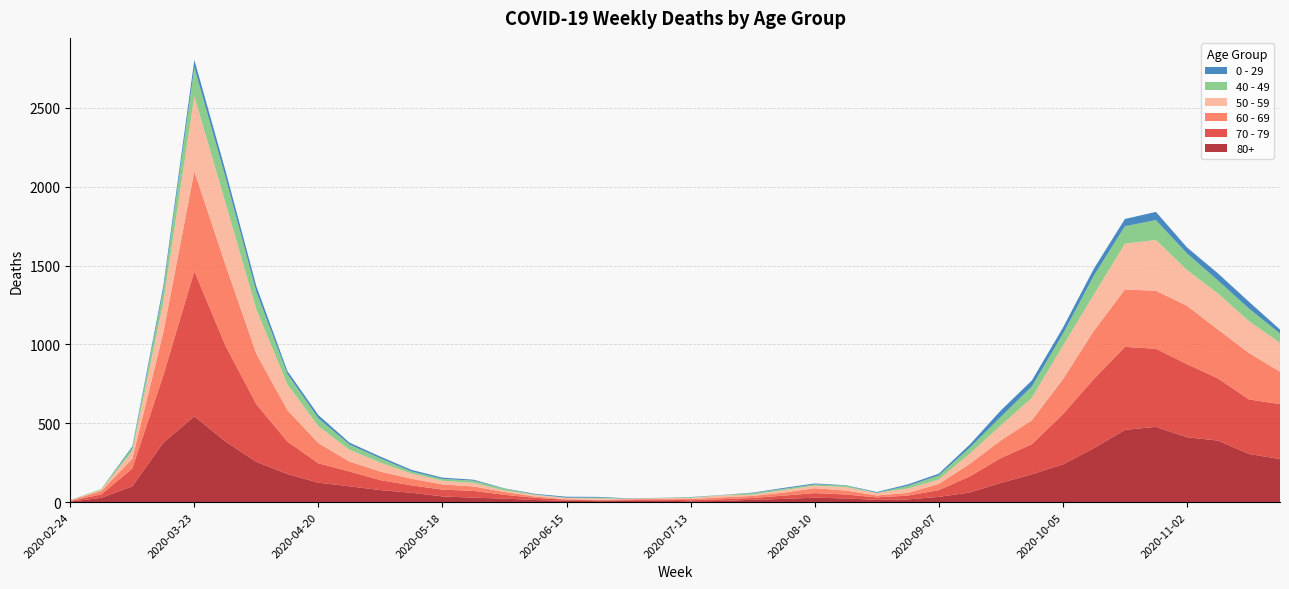

Reading left to right, list all the values displayed in this chart.

80+: 2020-02-24=3	2020-03-02=27	2020-03-09=100	2020-03-16=377	2020-03-23=544	2020-03-30=385	2020-04-06=255	2020-04-13=178	2020-04-20=123	2020-04-27=100	2020-05-04=76	2020-05-11=59	2020-05-18=36	2020-05-25=28	2020-06-01=22	2020-06-08=13	2020-06-15=9	2020-06-22=6	2020-06-29=7	2020-07-06=9	2020-07-13=5	2020-07-20=7	2020-07-27=15	2020-08-03=20	2020-08-10=28	2020-08-17=23	2020-08-24=14	2020-08-31=17	2020-09-07=33	2020-09-14=61	2020-09-21=122	2020-09-28=176	2020-10-05=239	2020-10-12=342	2020-10-19=458	2020-10-26=477	2020-11-02=411	2020-11-09=390	2020-11-16=305	2020-11-23=273
70 - 79: 2020-02-24=4	2020-03-02=22	2020-03-09=113	2020-03-16=427	2020-03-23=920	2020-03-30=608	2020-04-06=365	2020-04-13=206	2020-04-20=123	2020-04-27=94	2020-05-04=63	2020-05-11=47	2020-05-18=43	2020-05-25=43	2020-06-01=24	2020-06-08=14	2020-06-15=6	2020-06-22=5	2020-06-29=5	2020-07-06=8	2020-07-13=7	2020-07-20=11	2020-07-27=11	2020-08-03=21	2020-08-10=29	2020-08-17=25	2020-08-24=16	2020-08-31=24	2020-09-07=43	2020-09-14=102	2020-09-21=157	2020-09-28=191	2020-10-05=318	2020-10-12=439	2020-10-19=526	2020-10-26=495	2020-11-02=464	2020-11-09=394	2020-11-16=346	2020-11-23=348
60 - 69: 2020-02-24=2	2020-03-02=22	2020-03-09=61	2020-03-16=272	2020-03-23=634	2020-03-30=514	2020-04-06=320	2020-04-13=199	2020-04-20=128	2020-04-27=63	2020-05-04=54	2020-05-11=42	2020-05-18=33	2020-05-25=28	2020-06-01=18	2020-06-08=8	2020-06-15=3	2020-06-22=3	2020-06-29=6	2020-07-06=3	2020-07-13=8	2020-07-20=12	2020-07-27=13	2020-08-03=19	2020-08-10=31	2020-08-17=25	2020-08-24=12	2020-08-31=17	2020-09-07=39	2020-09-14=80	2020-09-21=112	2020-09-28=152	2020-10-05=221	2020-10-12=305	2020-10-19=364	2020-10-26=368	2020-11-02=370	2020-11-09=310	2020-11-16=294	2020-11-23=206
50 - 59: 2020-02-24=3	2020-03-02=7	2020-03-09=48	2020-03-16=190	2020-03-23=475	2020-03-30=392	2020-04-06=281	2020-04-13=163	2020-04-20=106	2020-04-27=75	2020-05-04=57	2020-05-11=33	2020-05-18=23	2020-05-25=23	2020-06-01=9	2020-06-08=10	2020-06-15=8	2020-06-22=9	2020-06-29=3	2020-07-06=5	2020-07-13=6	2020-07-20=12	2020-07-27=8	2020-08-03=16	2020-08-10=16	2020-08-17=22	2020-08-24=15	2020-08-31=28	2020-09-07=28	2020-09-14=64	2020-09-21=95	2020-09-28=142	2020-10-05=212	2020-10-12=230	2020-10-19=290	2020-10-26=322	2020-11-02=227	2020-11-09=228	2020-11-16=202	2020-11-23=182
40 - 49: 2020-02-24=0	2020-03-02=5	2020-03-09=21	2020-03-16=79	2020-03-23=183	2020-03-30=163	2020-04-06=111	2020-04-13=66	2020-04-20=51	2020-04-27=33	2020-05-04=27	2020-05-11=13	2020-05-18=12	2020-05-25=14	2020-06-01=12	2020-06-08=3	2020-06-15=2	2020-06-22=5	2020-06-29=1	2020-07-06=1	2020-07-13=4	2020-07-20=2	2020-07-27=10	2020-08-03=8	2020-08-10=8	2020-08-17=10	2020-08-24=2	2020-08-31=17	2020-09-07=26	2020-09-14=38	2020-09-21=55	2020-09-28=72	2020-10-05=76	2020-10-12=120	2020-10-19=111	2020-10-26=126	2020-11-02=105	2020-11-09=83	2020-11-16=80	2020-11-23=60
0 - 29: 2020-02-24=1	2020-03-02=0	2020-03-09=10	2020-03-16=25	2020-03-23=47	2020-03-30=42	2020-04-06=36	2020-04-13=19	2020-04-20=20	2020-04-27=12	2020-05-04=11	2020-05-11=10	2020-05-18=8	2020-05-25=6	2020-06-01=2	2020-06-08=4	2020-06-15=6	2020-06-22=5	2020-06-29=2	2020-07-06=1	2020-07-13=2	2020-07-20=1	2020-07-27=3	2020-08-03=6	2020-08-10=6	2020-08-17=2	2020-08-24=5	2020-08-31=9	2020-09-07=11	2020-09-14=20	2020-09-21=40	2020-09-28=38	2020-10-05=39	2020-10-12=44	2020-10-19=46	2020-10-26=52	2020-11-02=38	2020-11-09=45	2020-11-16=43	2020-11-23=25